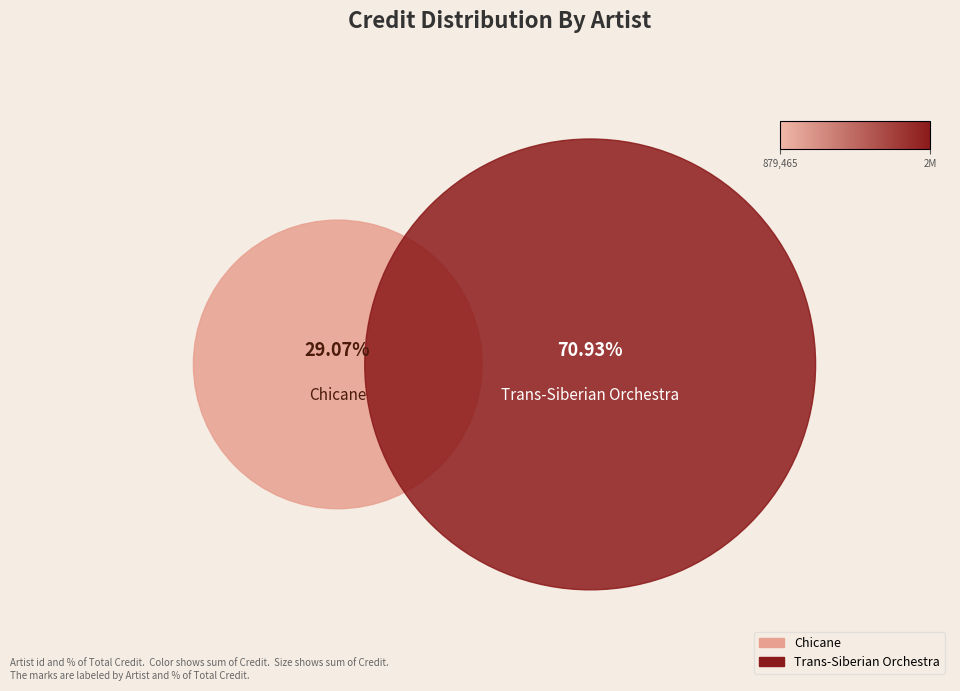

Does 304 account for over 50% of the chart?

No